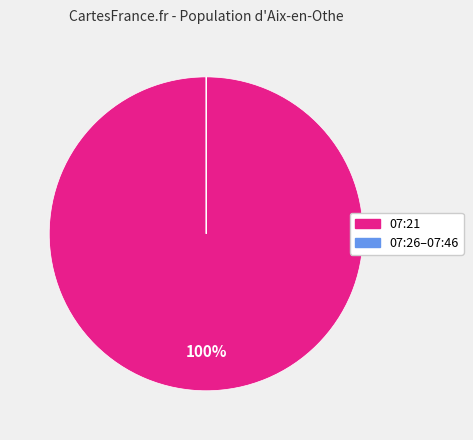

Is there any slice that represents more than half of the pie?

Yes